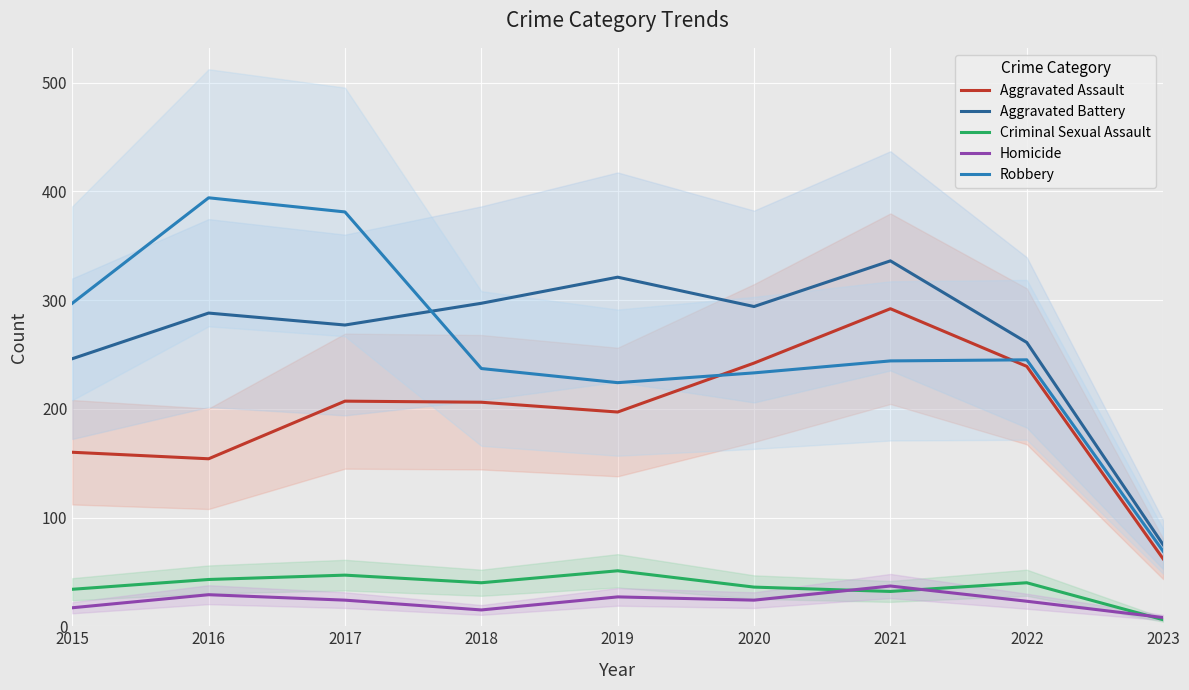

Count the number of data series in this chart.

5